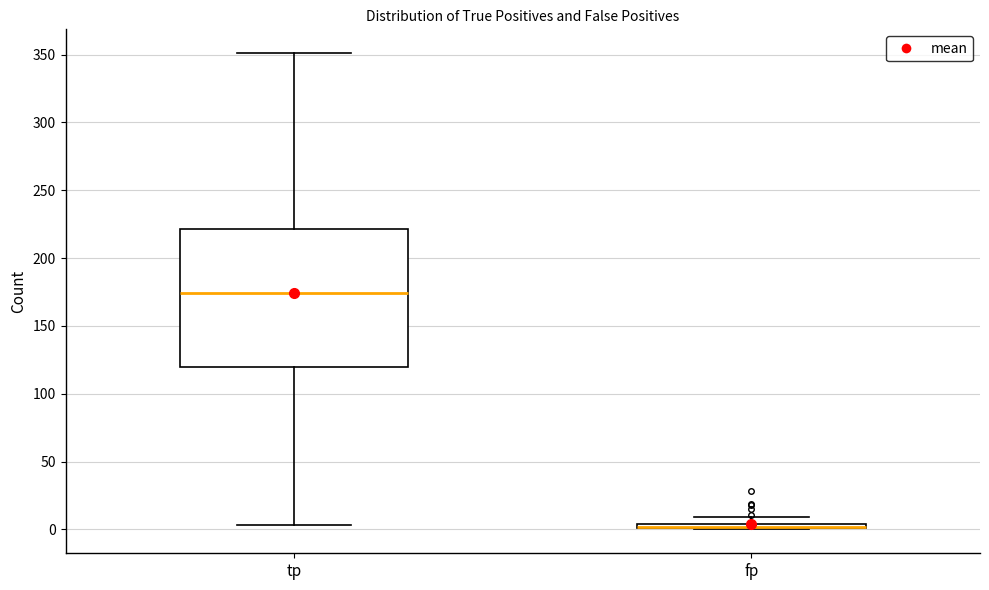

Where is the upper edge of the box for fp on the y-axis? The values are not printed on the chart, so give them approximately, as read against the axis.

5